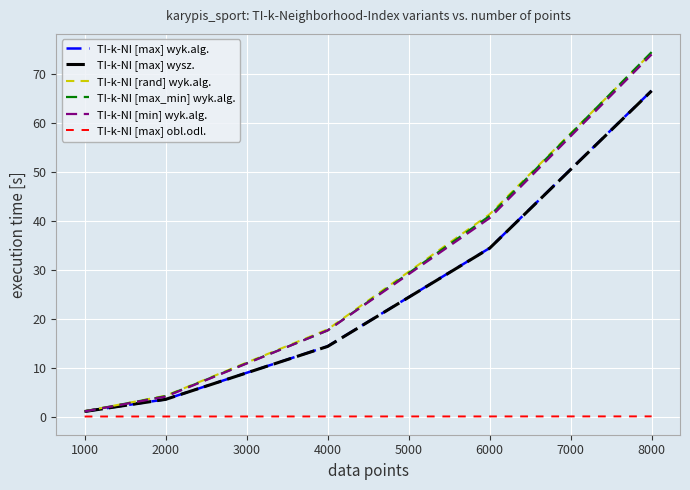

Is the value of TI-k-NI [max] obl.odl. at 8000 greater than the value of TI-k-NI [max_min] wyk.alg. at 6000?

No